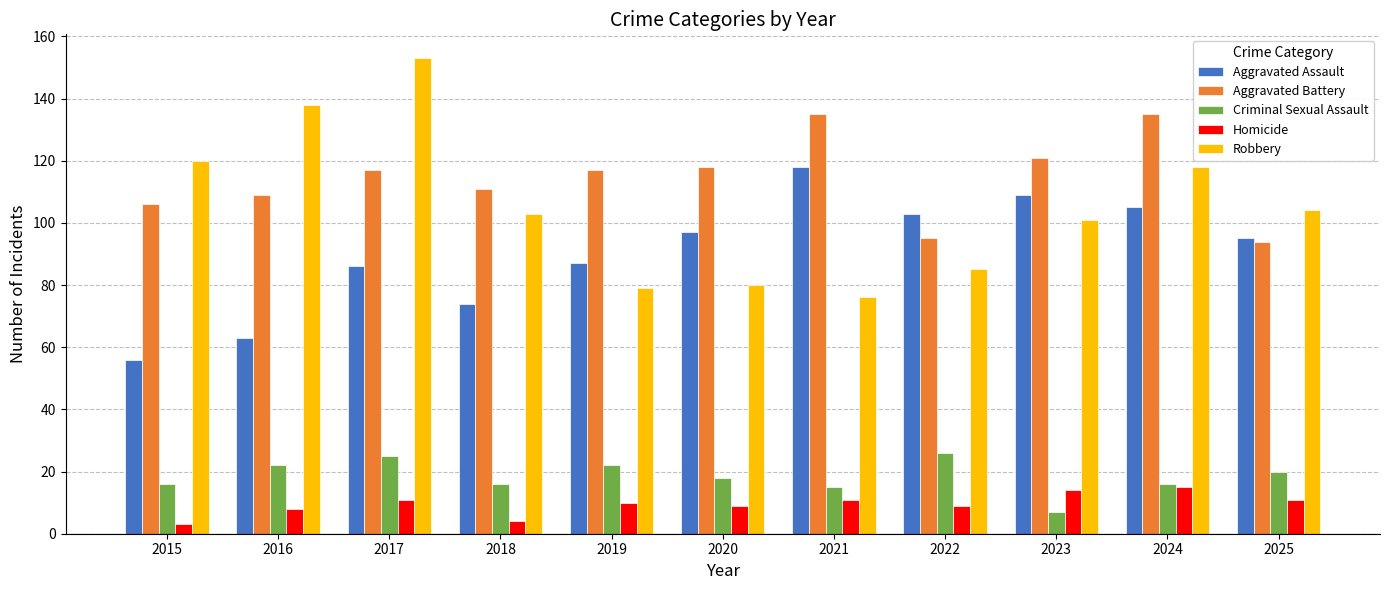

Which series has the widest spread of values?

Robbery